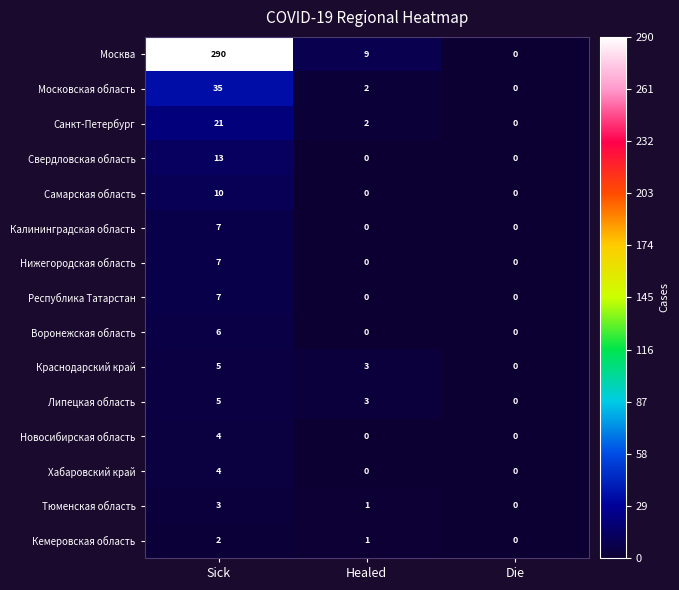

How many data points does each series have?

3